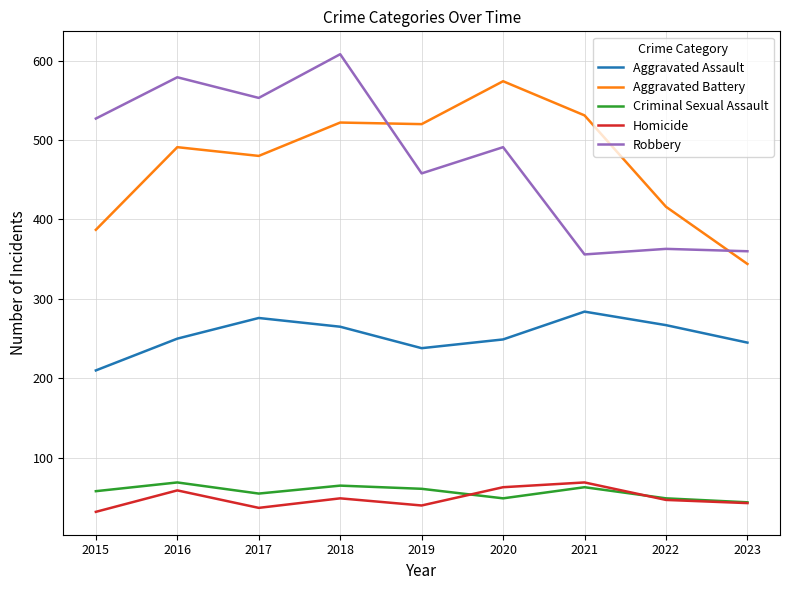

What is the difference between the second highest and second lowest values in the Aggravated Battery series?

144